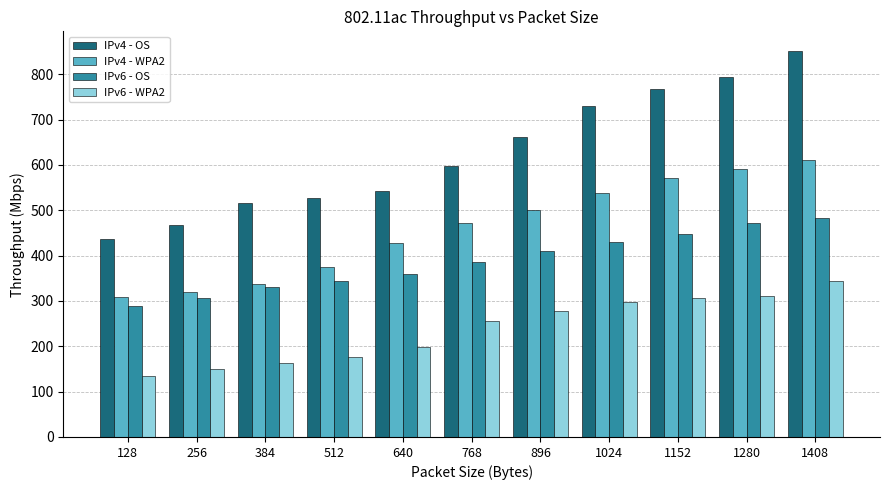

List the series in order of their peak value, lowest first.

IPv6 - WPA2, IPv6 - OS, IPv4 - WPA2, IPv4 - OS